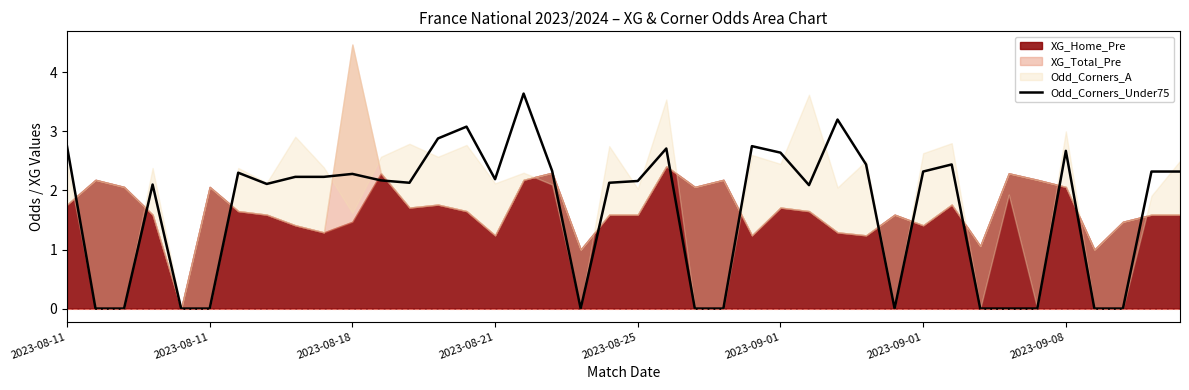

Read the value at 19.

2.1